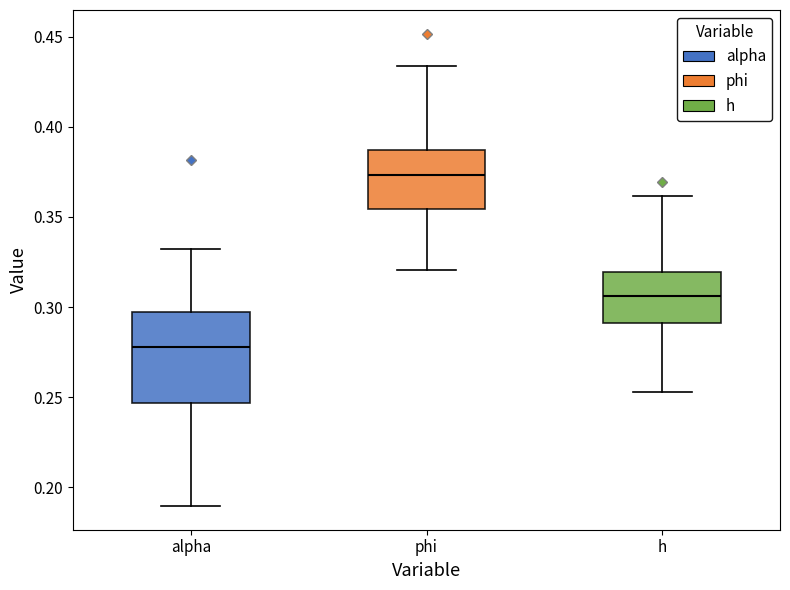

Where does the lower whisker of the box for h end on the y-axis? The values are not printed on the chart, so give them approximately, as read against the axis.

0.255